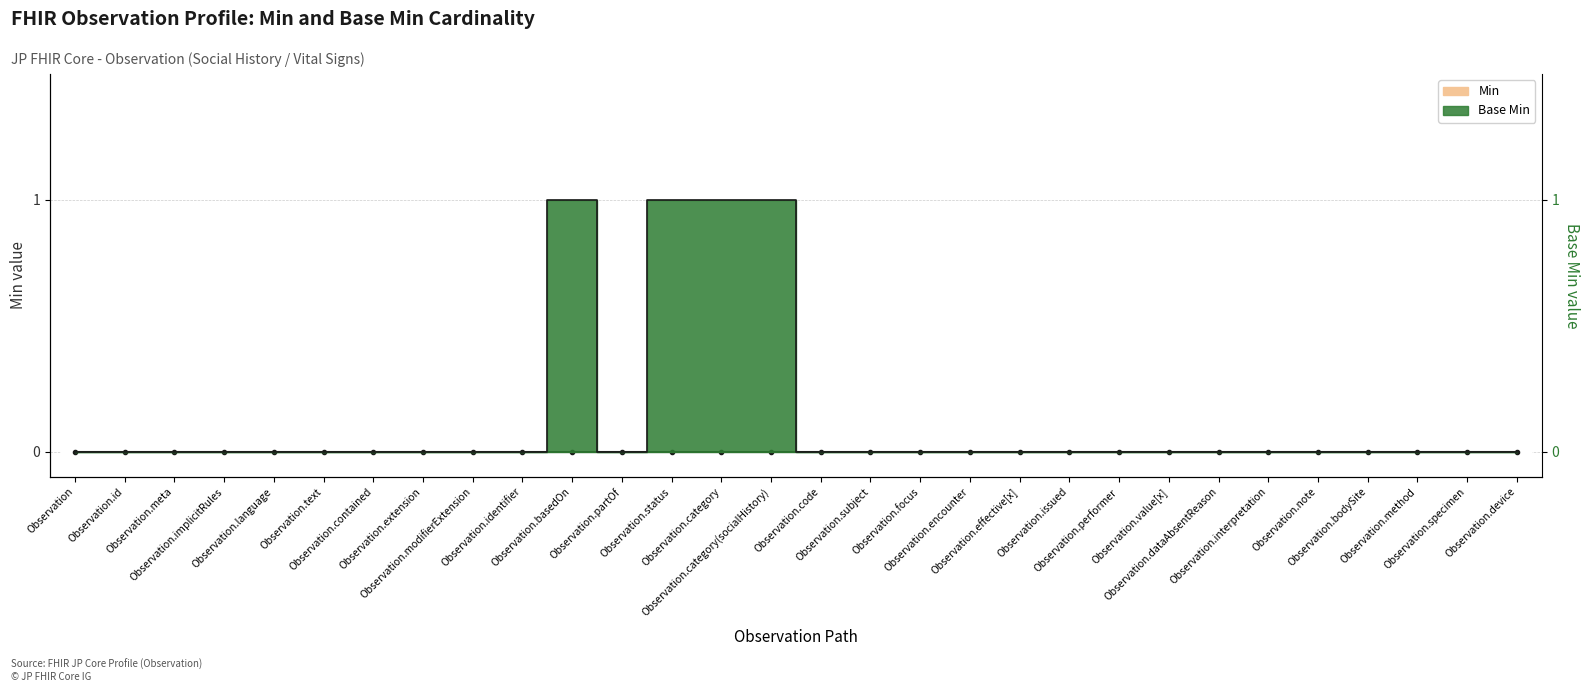

What is the sum of all values?

4